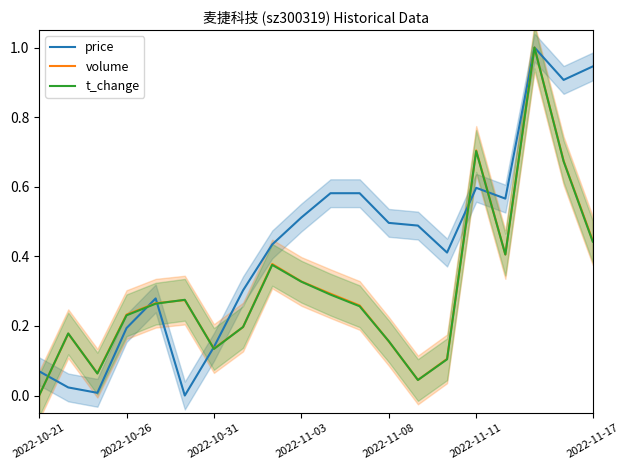

How many interior local valleys does the volume series have?

4